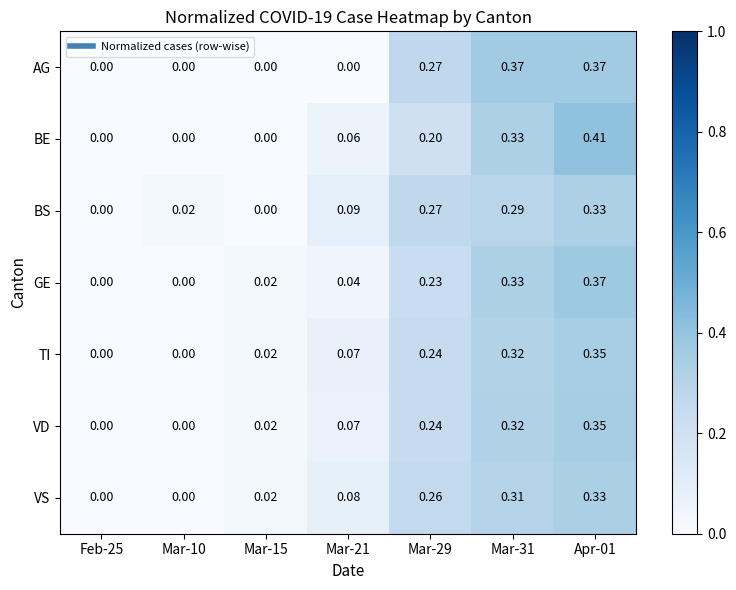

Which series has the largest total across all categories?

AG